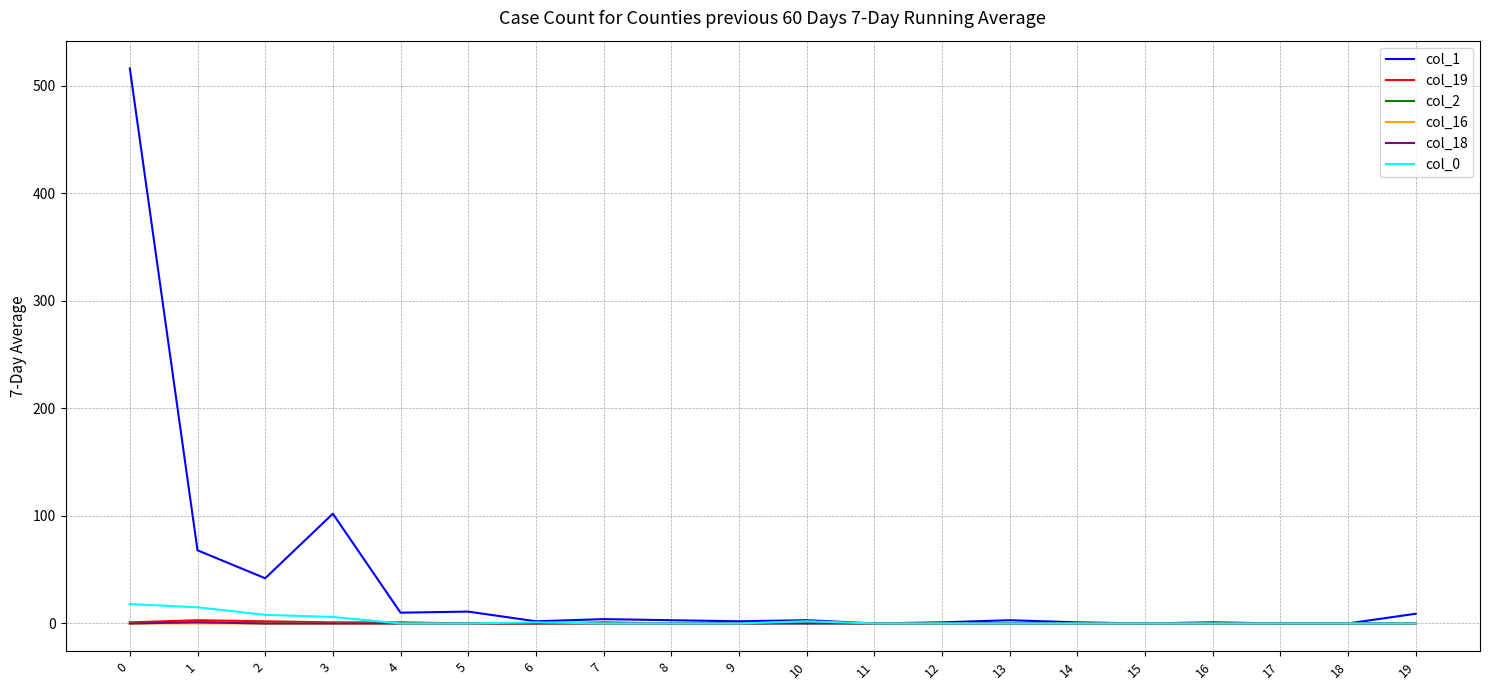

What is the sum of the col_0 values at 2 and 11?

8